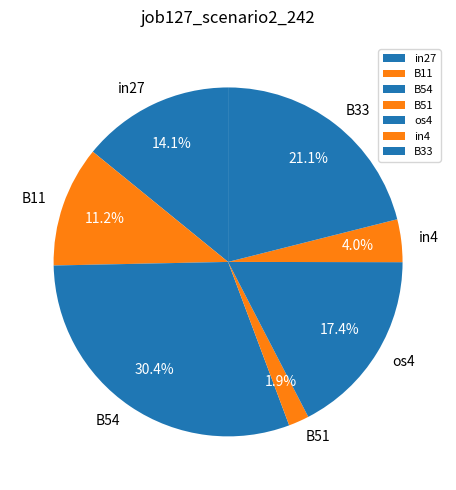

Does in4 represent more than half of the total?

No